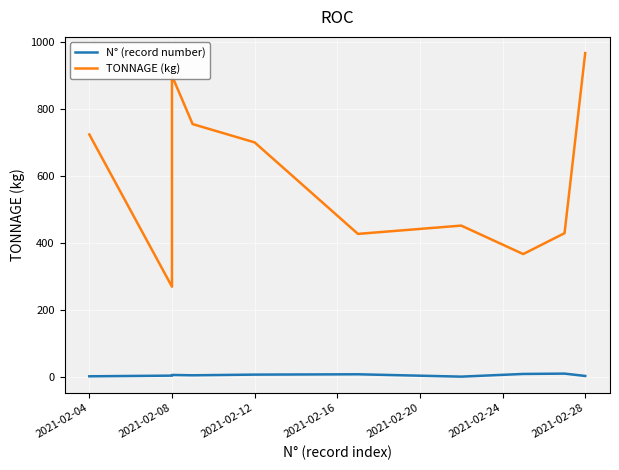

True or false: N° (record number) and TONNAGE (kg) intersect in this chart.

False